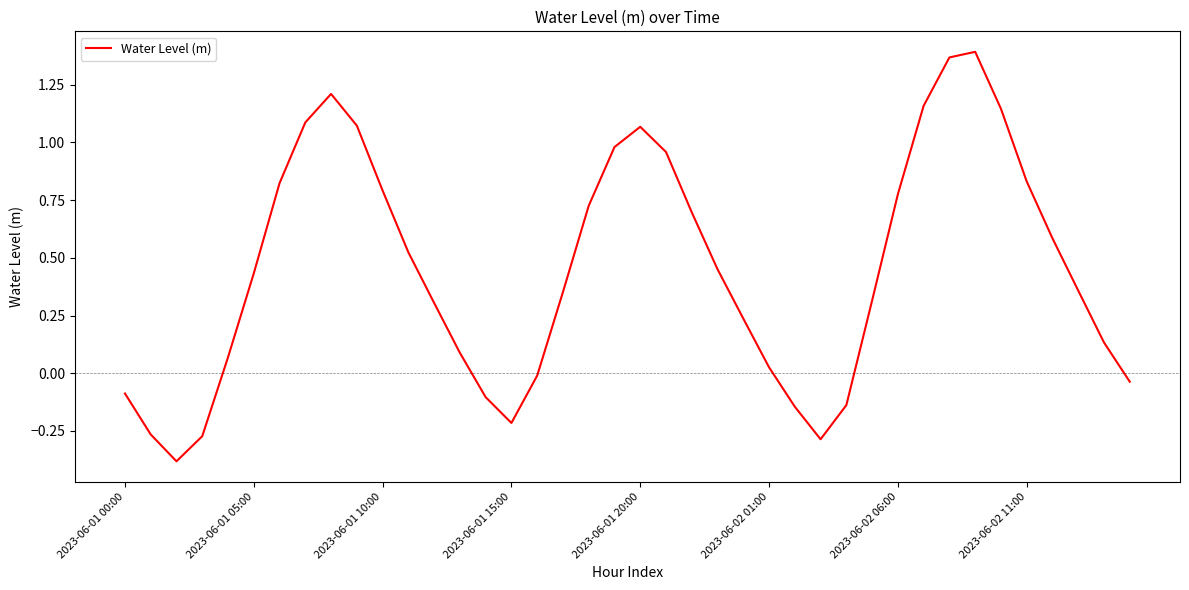

What is the minimum value shown in the chart?

-0.4